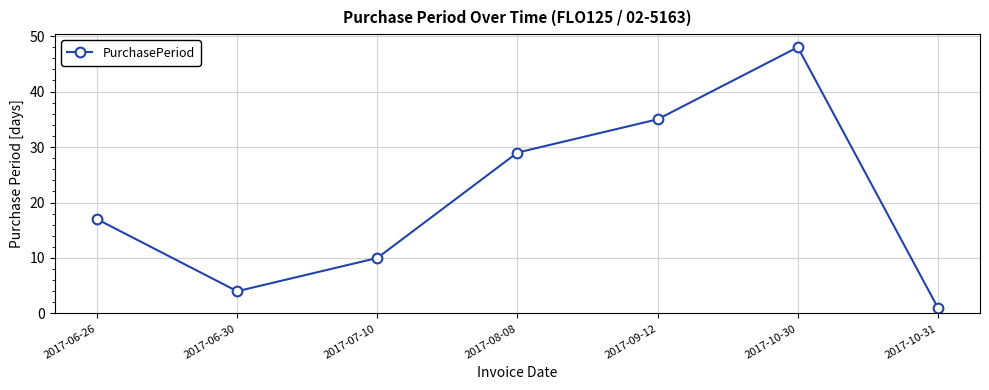

Reading right to left, extract all data points from this chart.

1	48	35	29	10	4	17